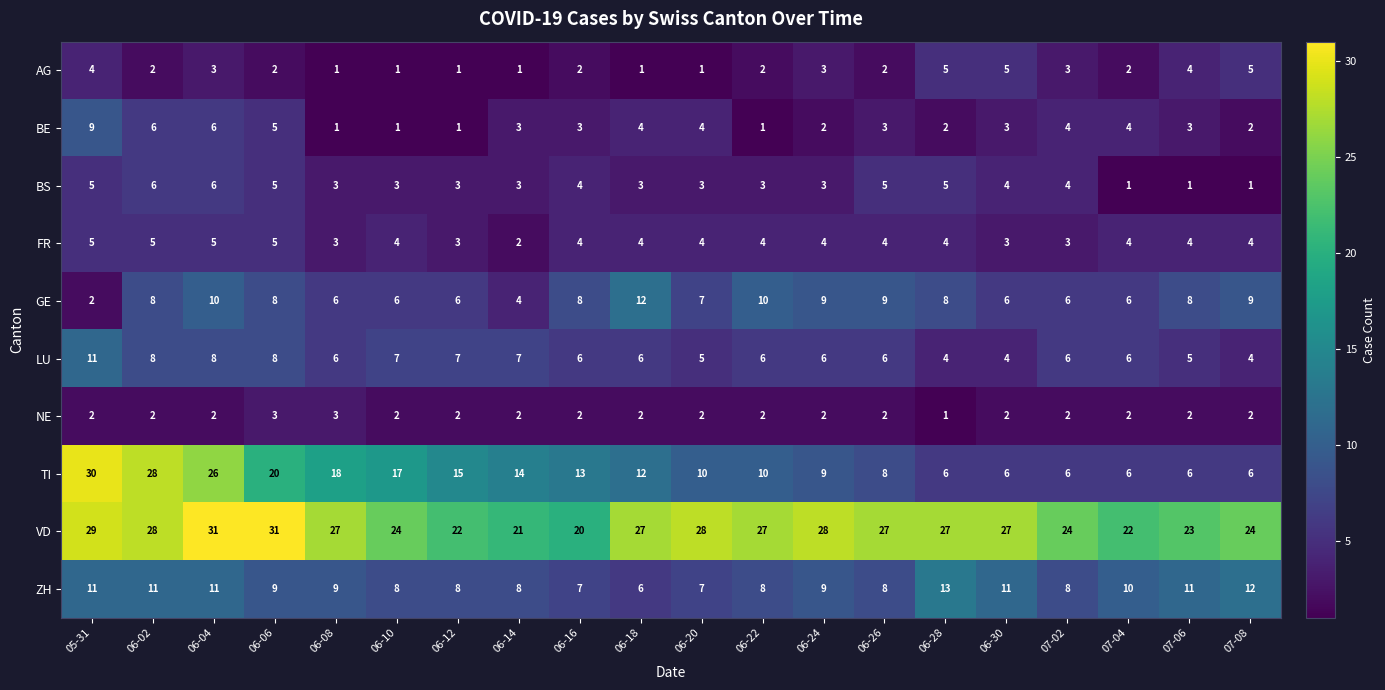

What is the average value of the GE series?

7